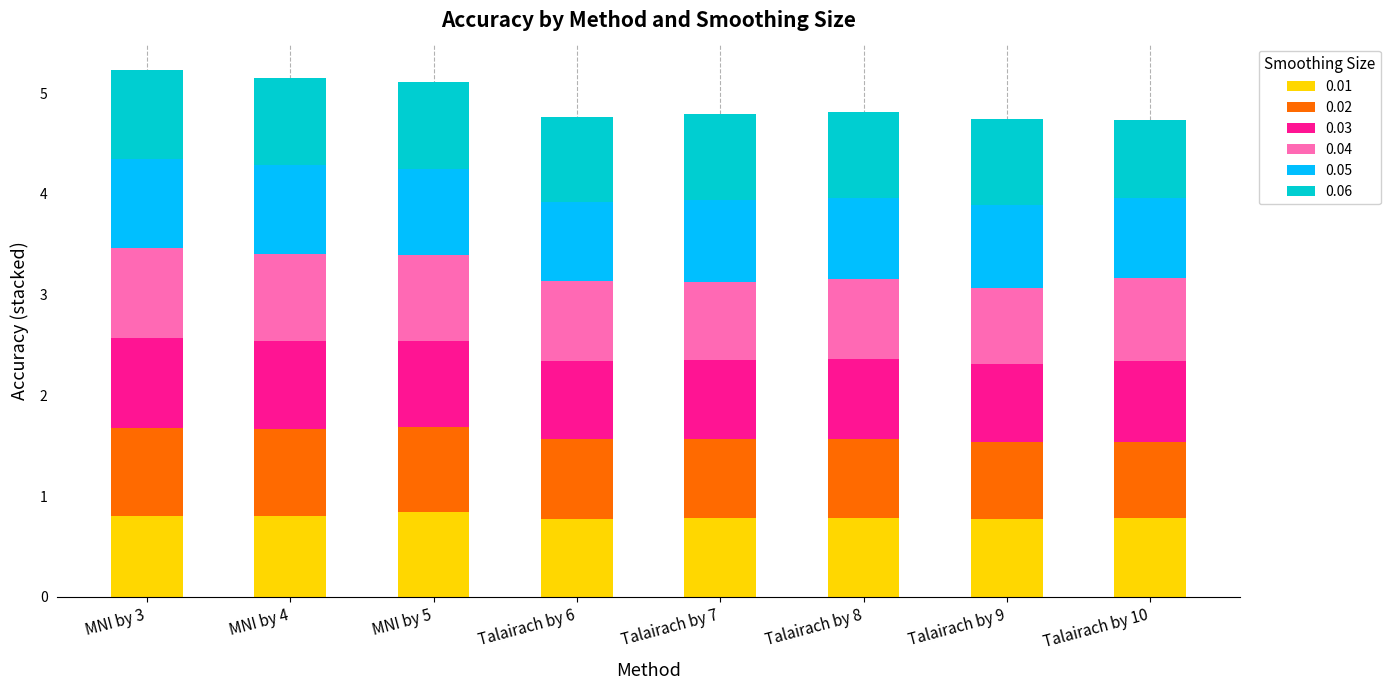

Is it true that 0.01 equals 1.2 at Talairach by 8?

False